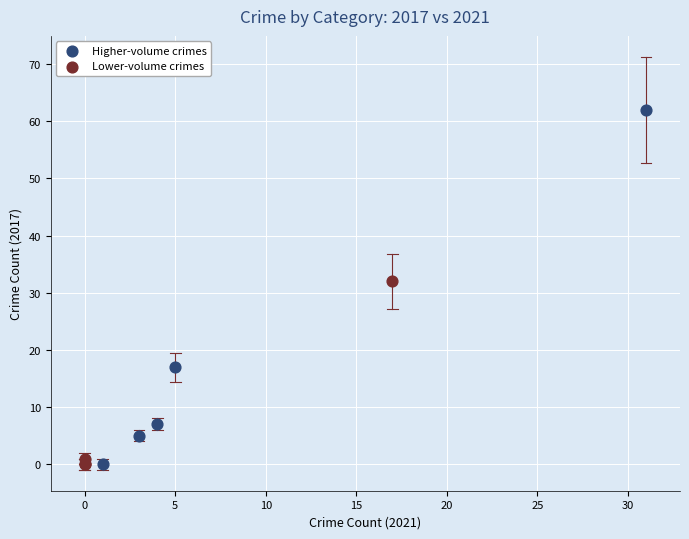

Which series has the widest spread of Y values?

Higher-volume crimes